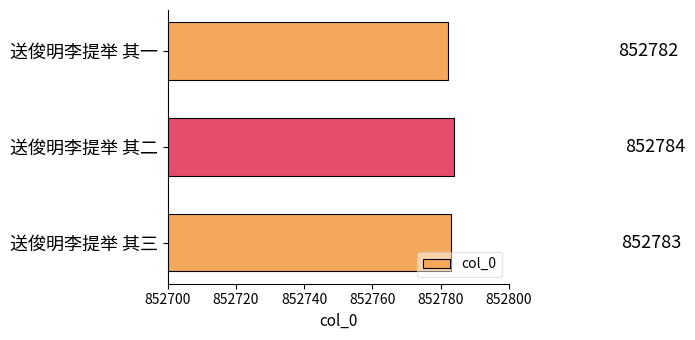

Reading bottom to top, transcribe all the data shown in this chart.

送俊明李提举 其三=852783	送俊明李提举 其二=852784	送俊明李提举 其一=852782